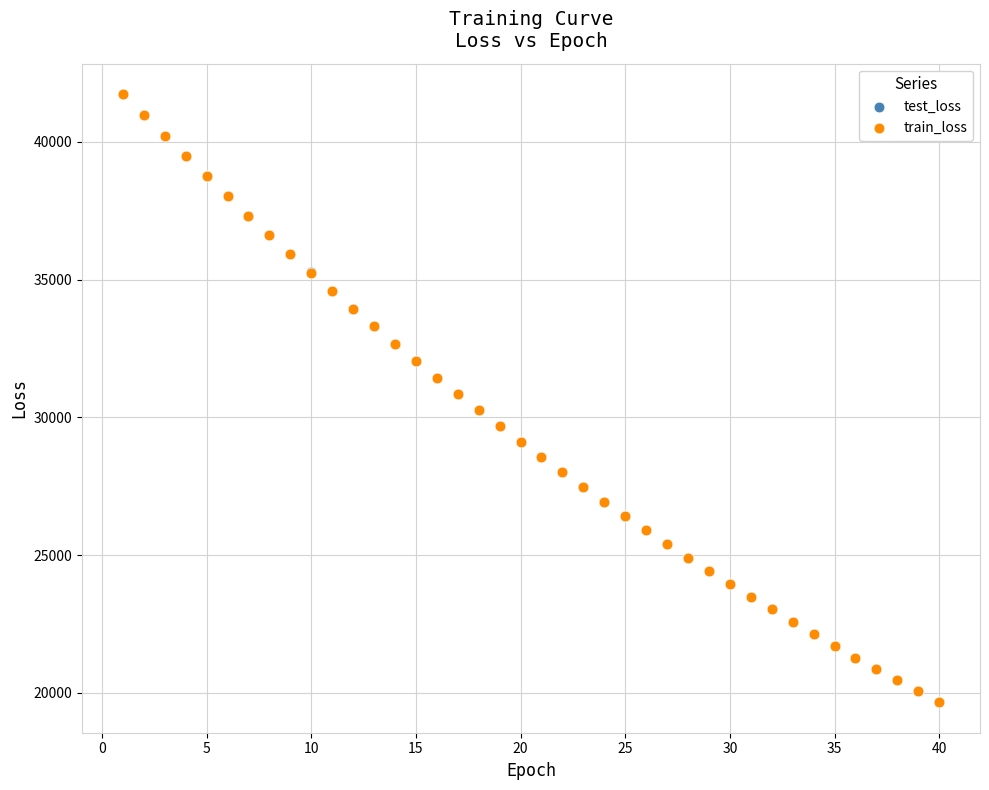

What are all the series names shown in the legend?

test_loss, train_loss